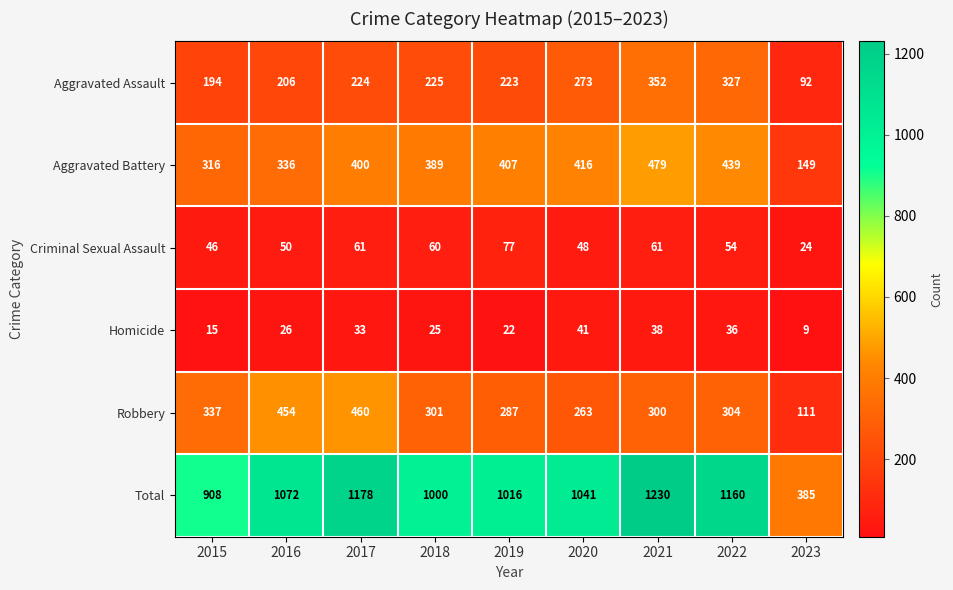

Where does the Criminal Sexual Assault series first go above 54?

2017